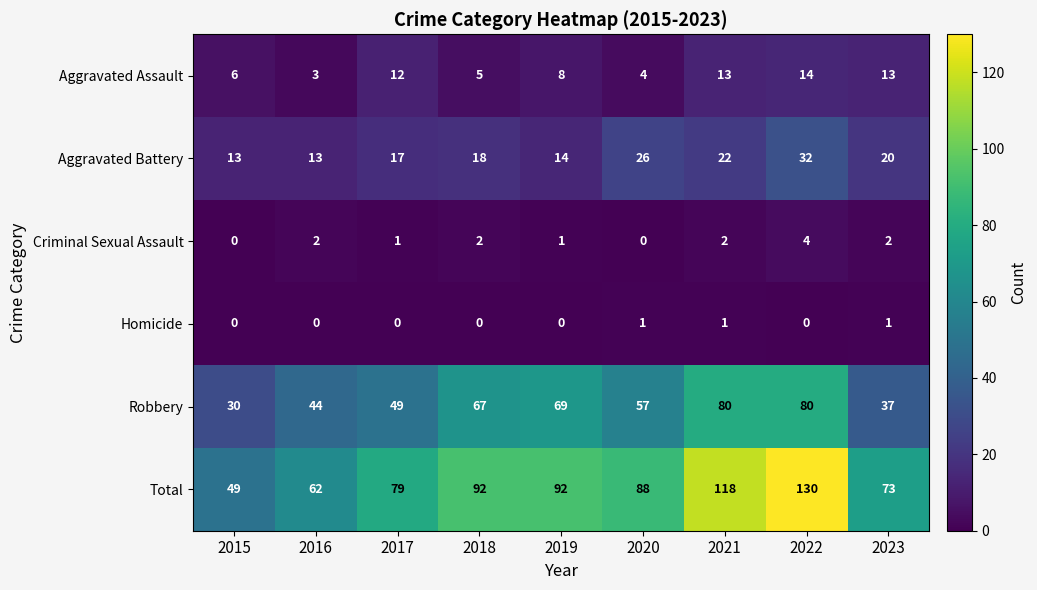

Where is Robbery nearest to the value 55?

2020